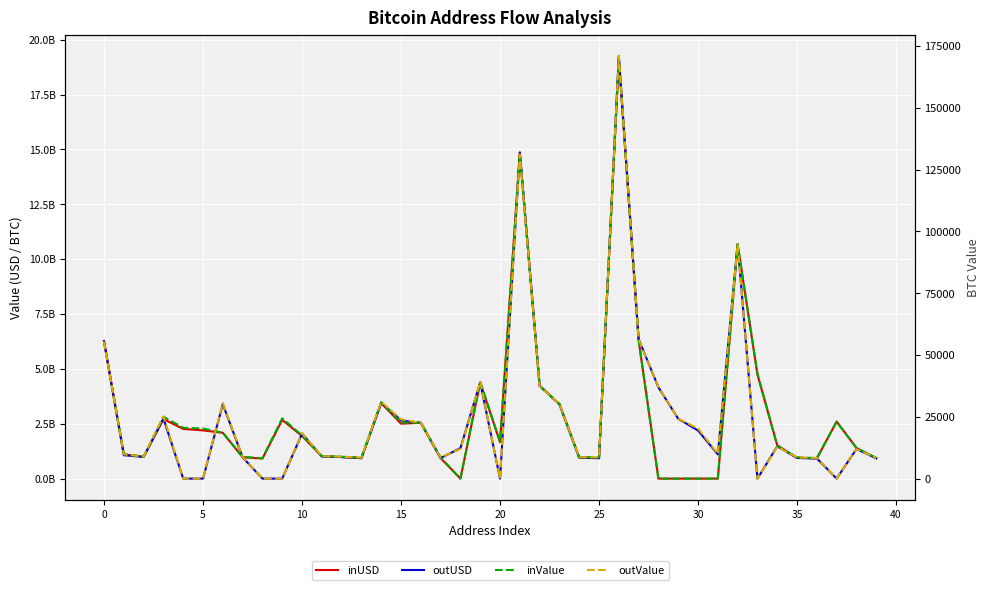

Which label corresponds to the smallest value in the chart?

18